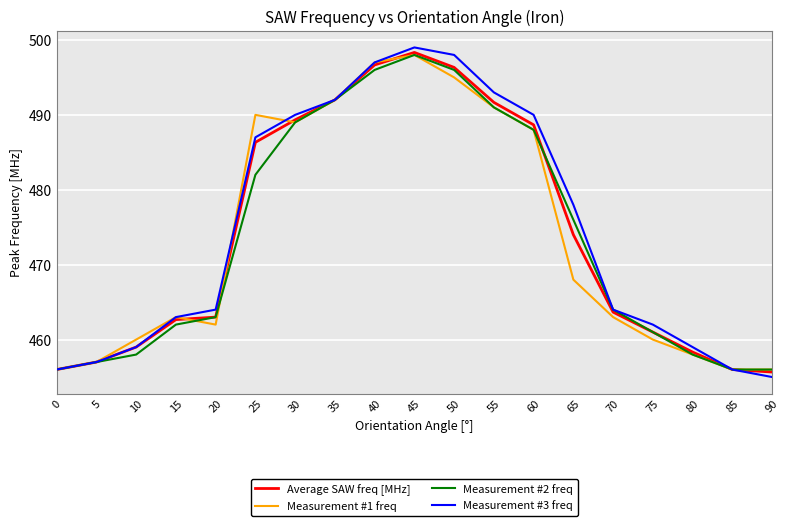

At which category is the sum across all series the highest?

45